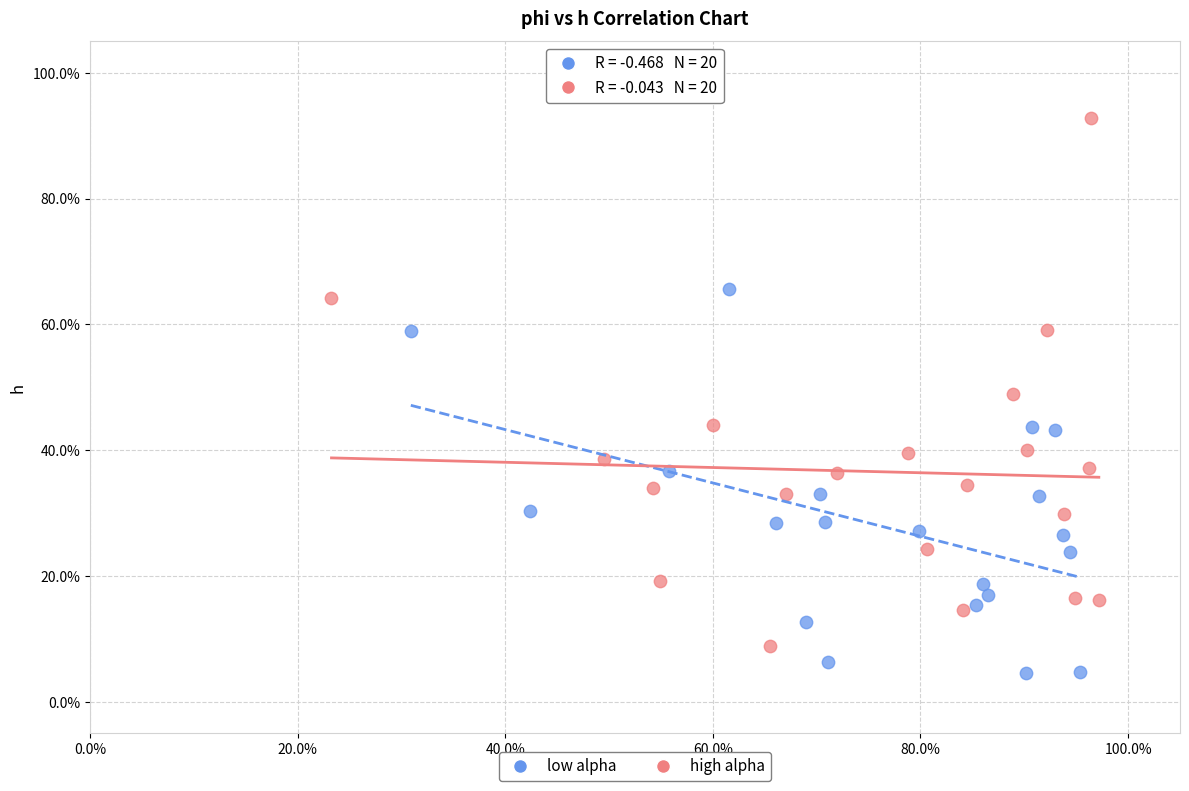

Which series reaches the maximum Y coordinate?

high alpha